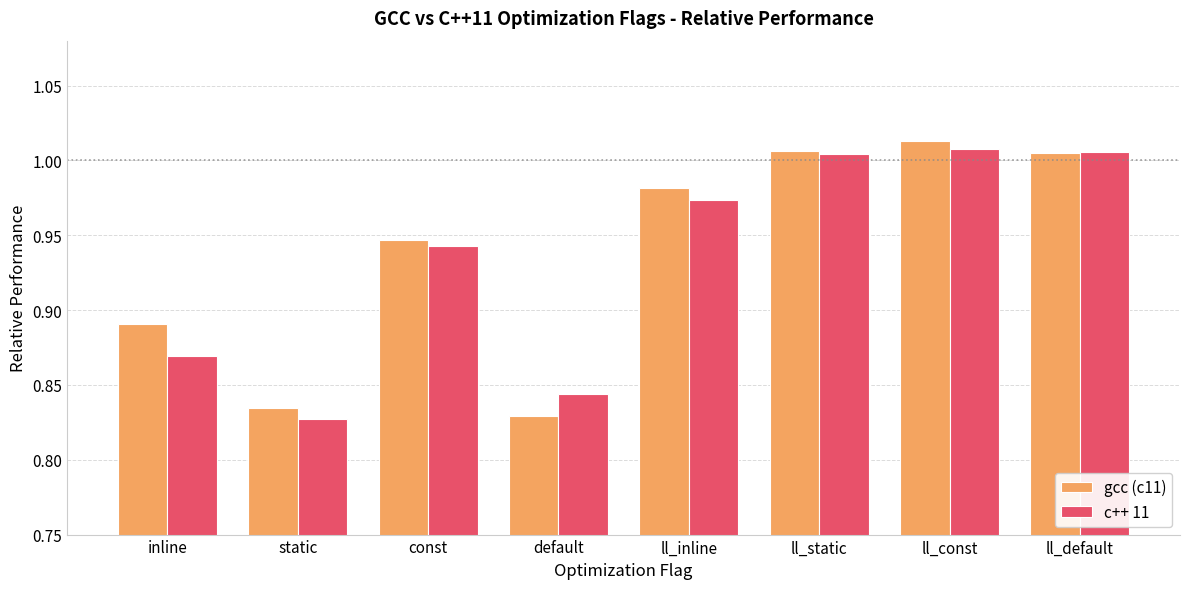

Is the value of gcc (c11) at const greater than the value of c++ 11 at default?

Yes